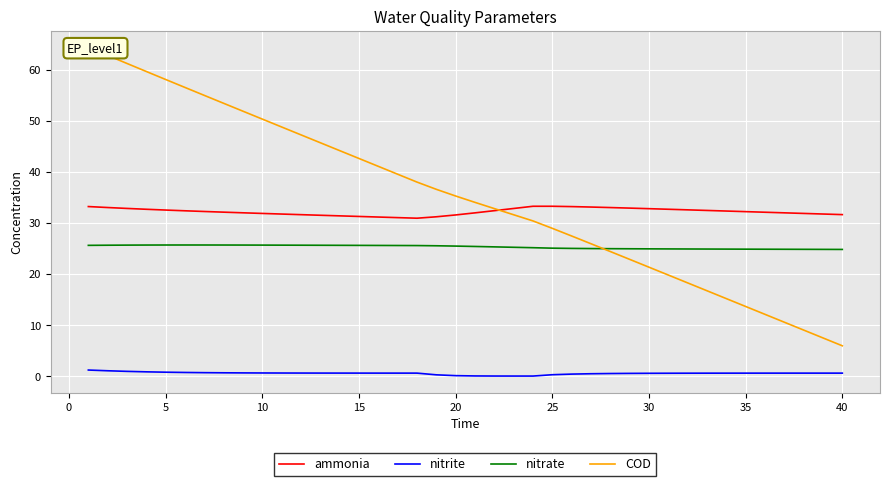

True or false: nitrate and COD intersect in this chart.

True